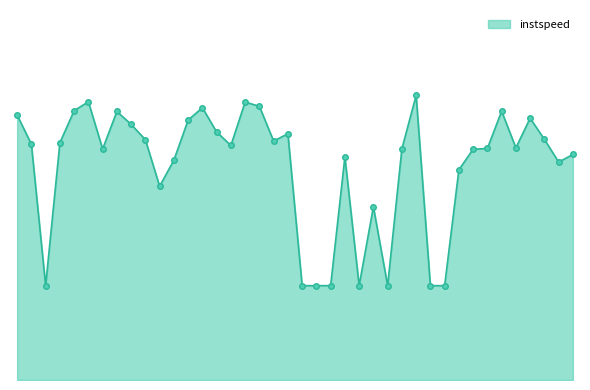

What is the average value?

11.3